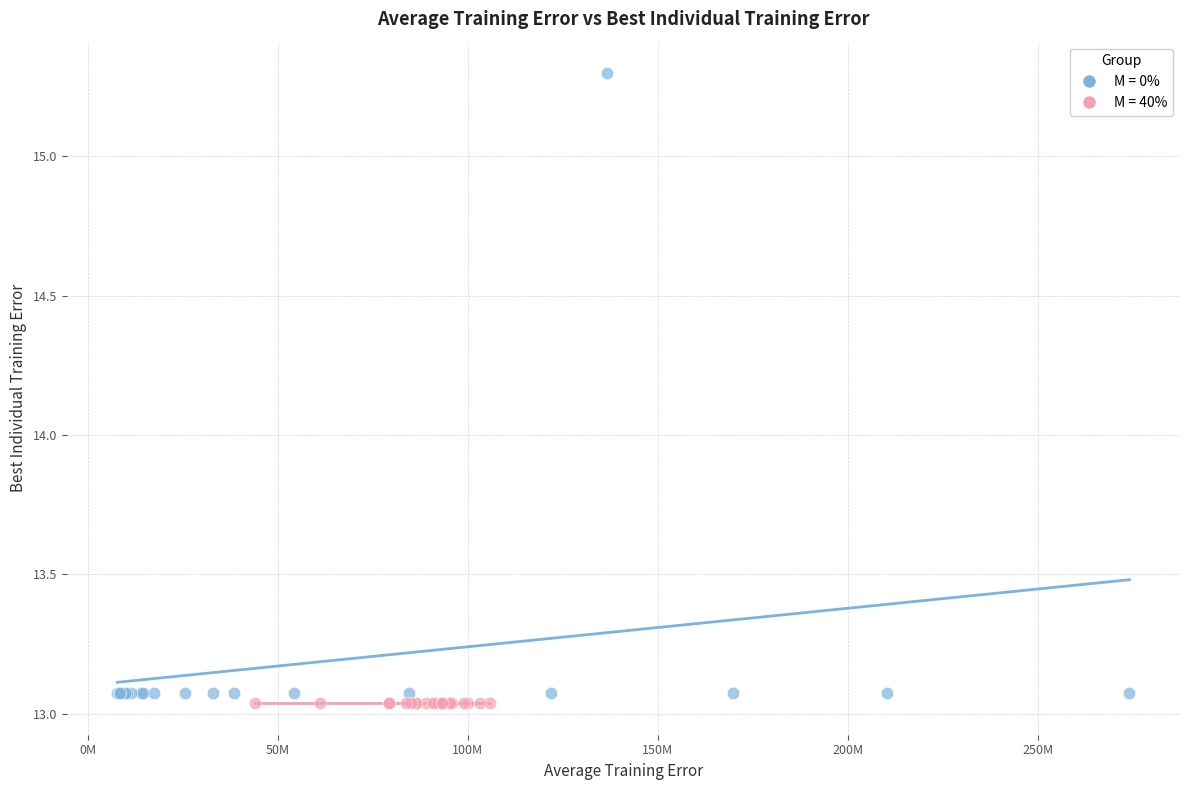

Which series contains the highest Y value?

M = 0%